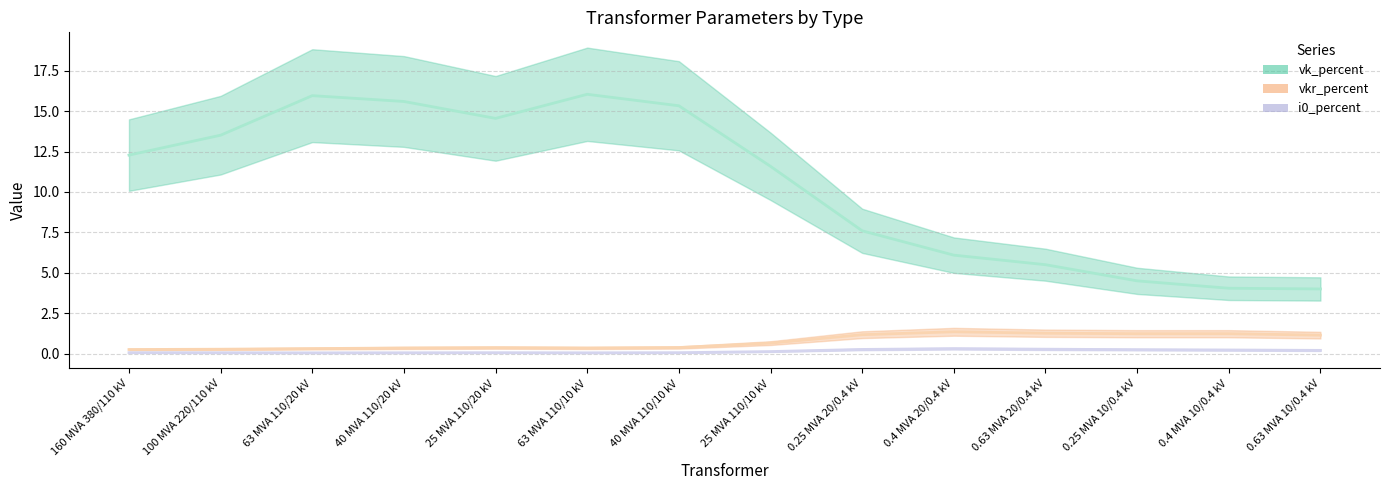

The value of vkr_percent at 25 MVA 110/10 kV is 0.6. True or false?

True